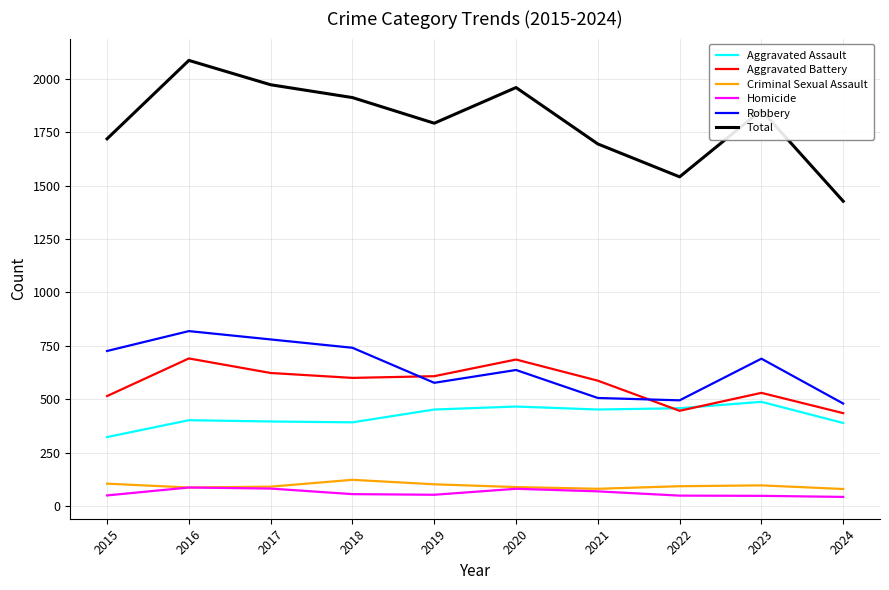

True or false: Aggravated Battery has a value of 600 at 2018.

True